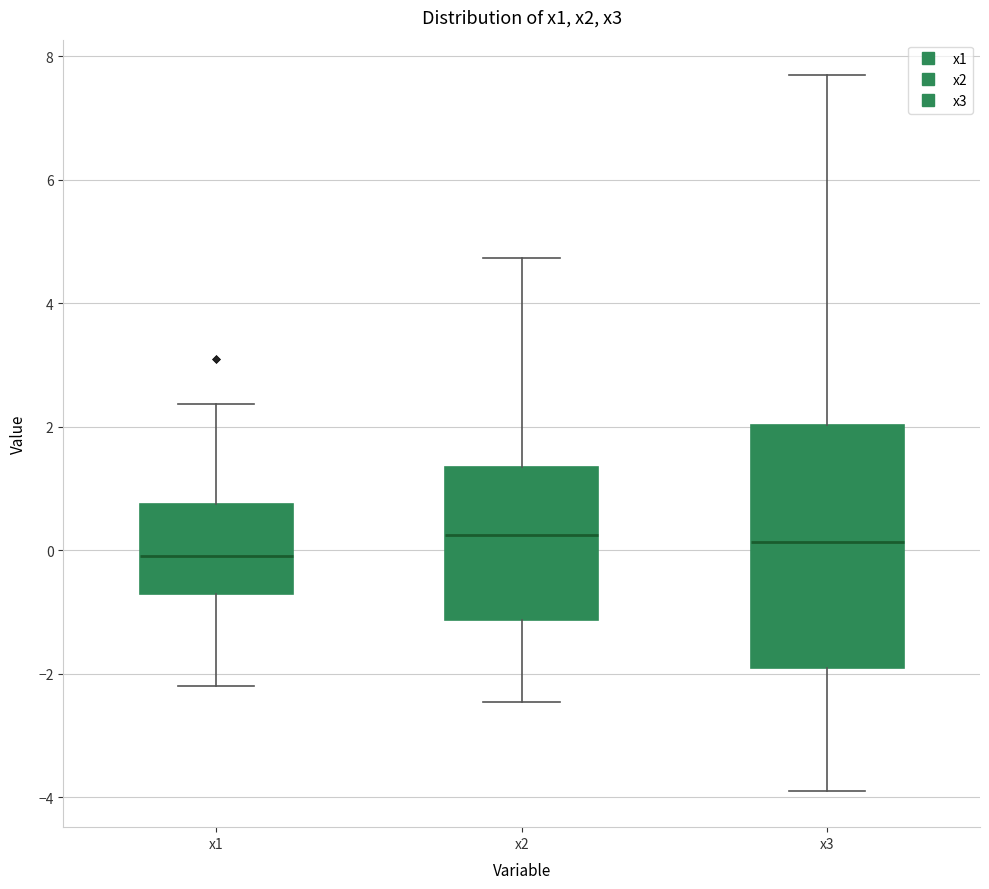

Reading left to right, read every box against the y-axis: the position of its median line, the range the box covers, and the ends of its whiskers. The values are not printed on the chart, so give them approximately, as read against the axis.

x1: median 0.0, box -0.8 to 0.8, whiskers -2.2 to 2.4
x2: median 0.2, box -1.2 to 1.4, whiskers -2.4 to 4.8
x3: median 0.2, box -2.0 to 2.0, whiskers -4.0 to 7.6